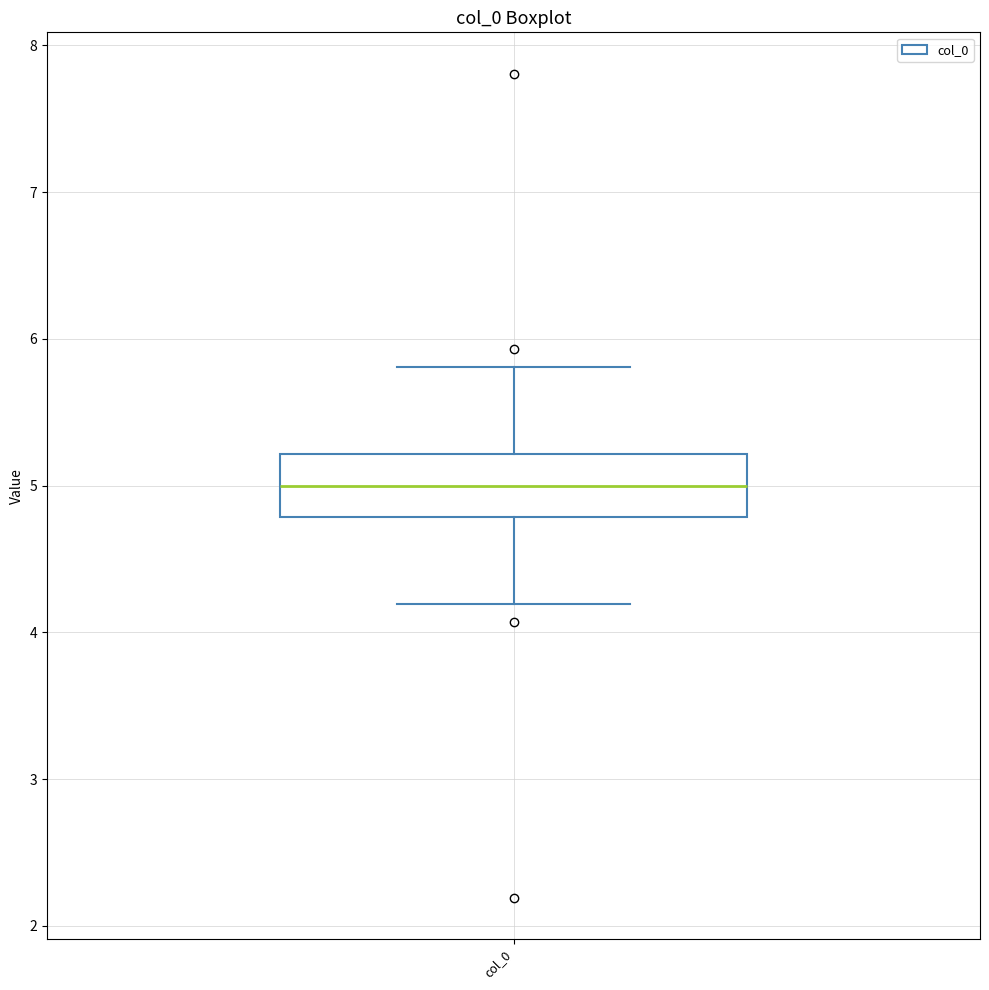

Where does the lower whisker of the box for col_0 end on the y-axis? The values are not printed on the chart, so give them approximately, as read against the axis.

4.2